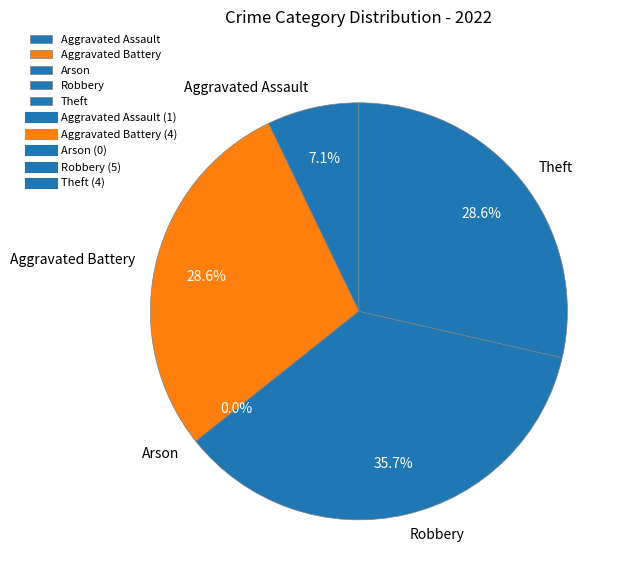

Combined, do Arson and Aggravated Assault account for over 50%?

No